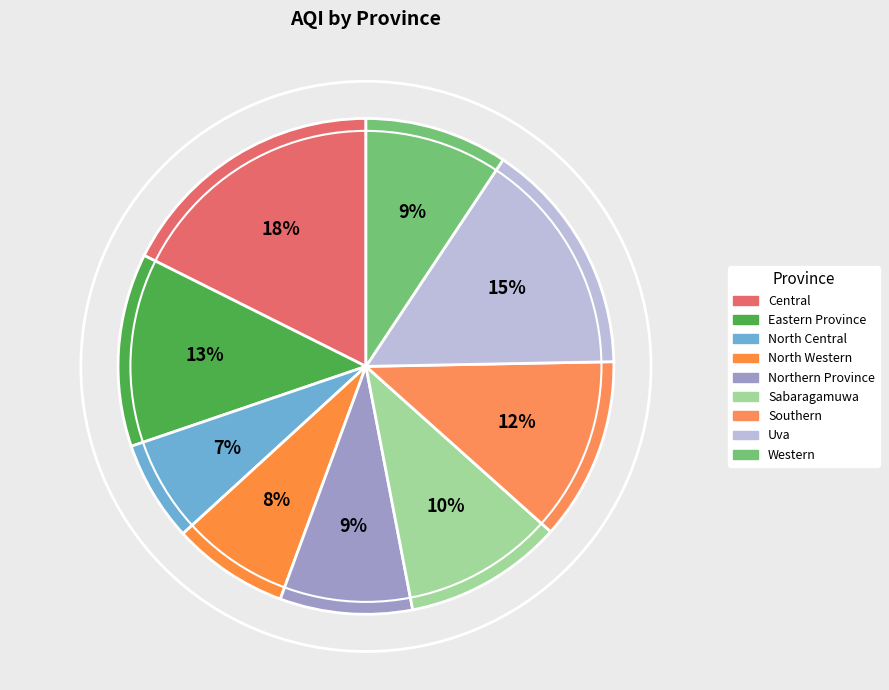

Rank the categories by value from lowest to highest.

North Central, North Western, Northern Province, Western, Sabaragamuwa, Southern, Eastern Province, Uva, Central